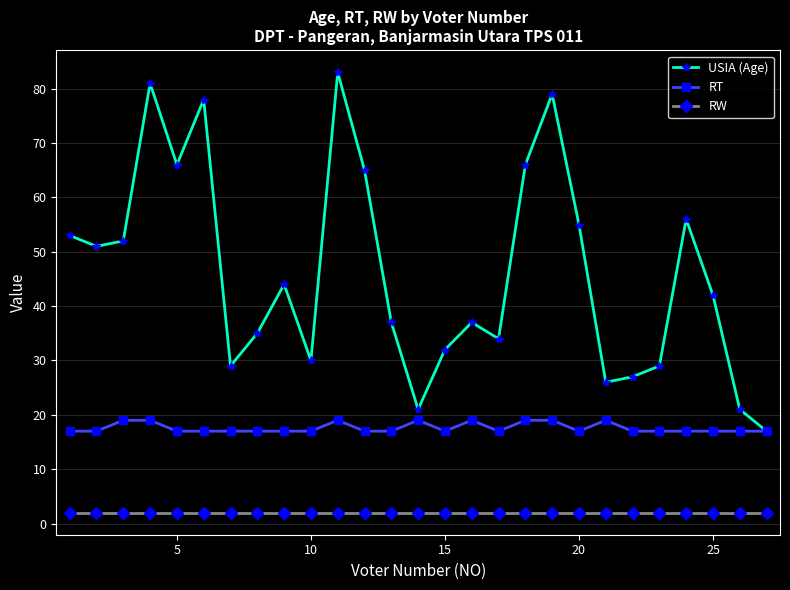

What is the maximum value shown in the chart?

83